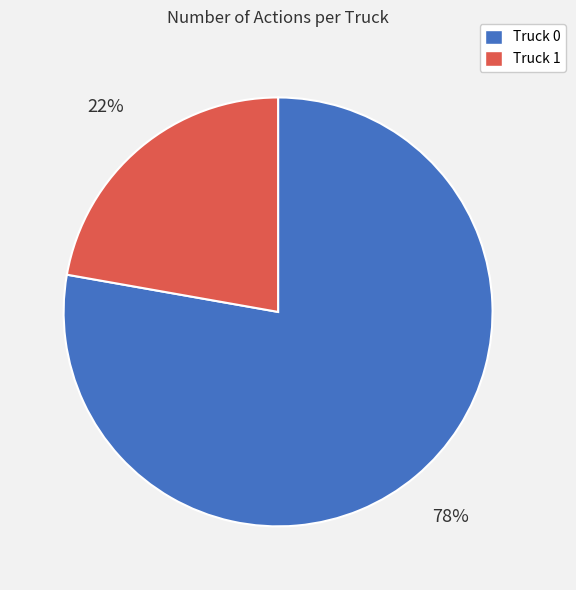

What percentage is the Truck 1 slice, to the nearest percent?

22%